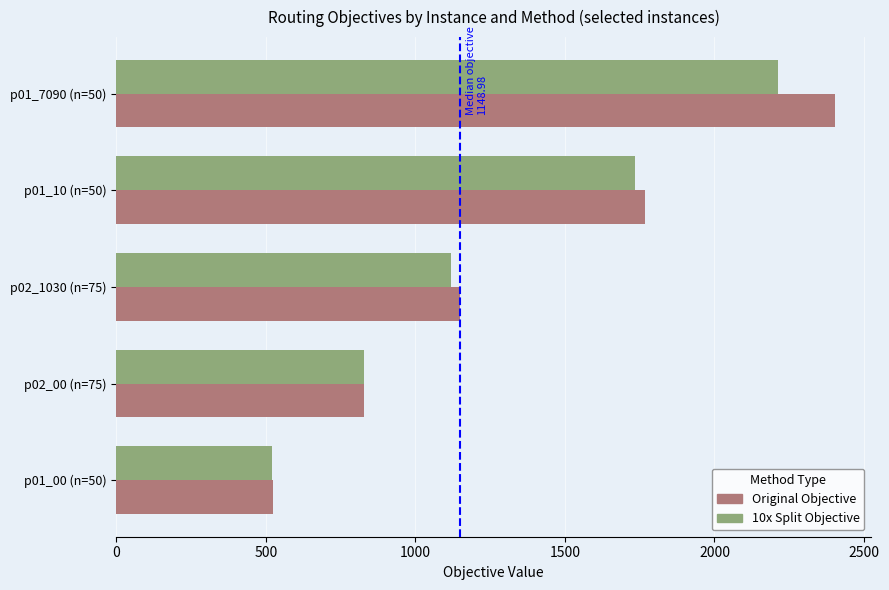

What is the difference between the highest and lowest values at p01_7090 (n=50)?

191.4